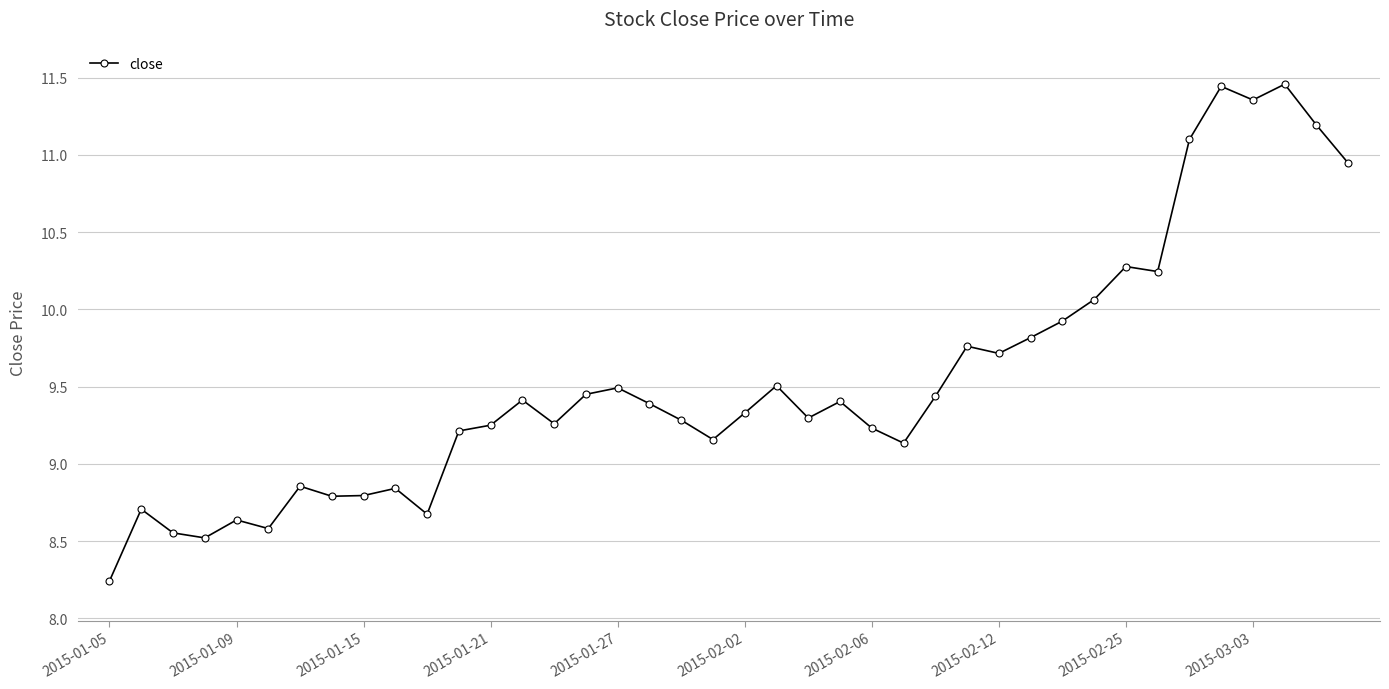

What is the average value?

9.5